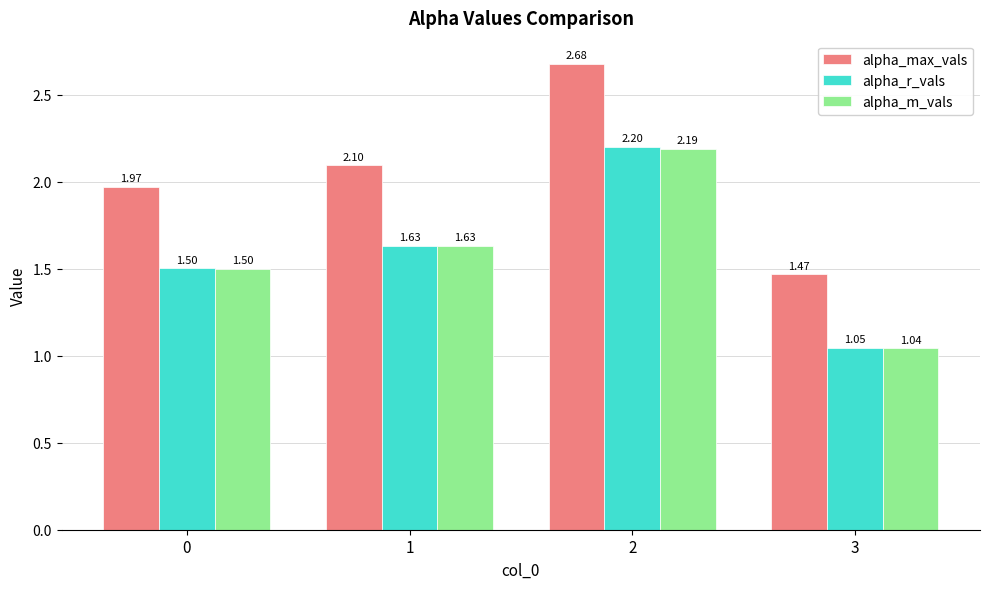

What is the sum of all alpha_r_vals values?

6.4